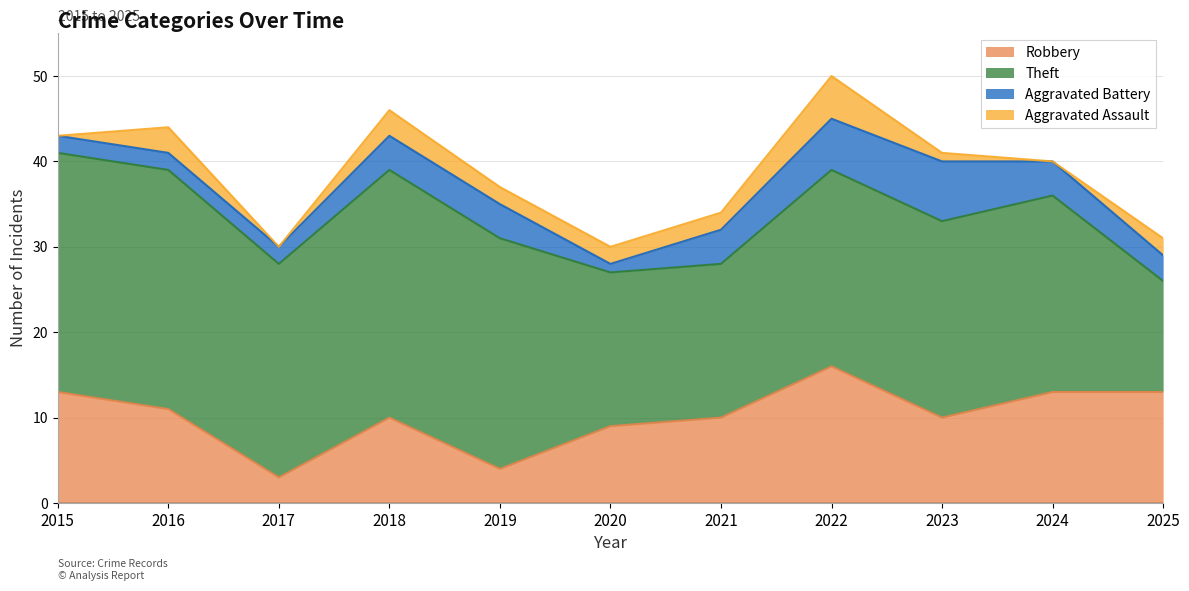

Which series has the largest total across all categories?

Theft